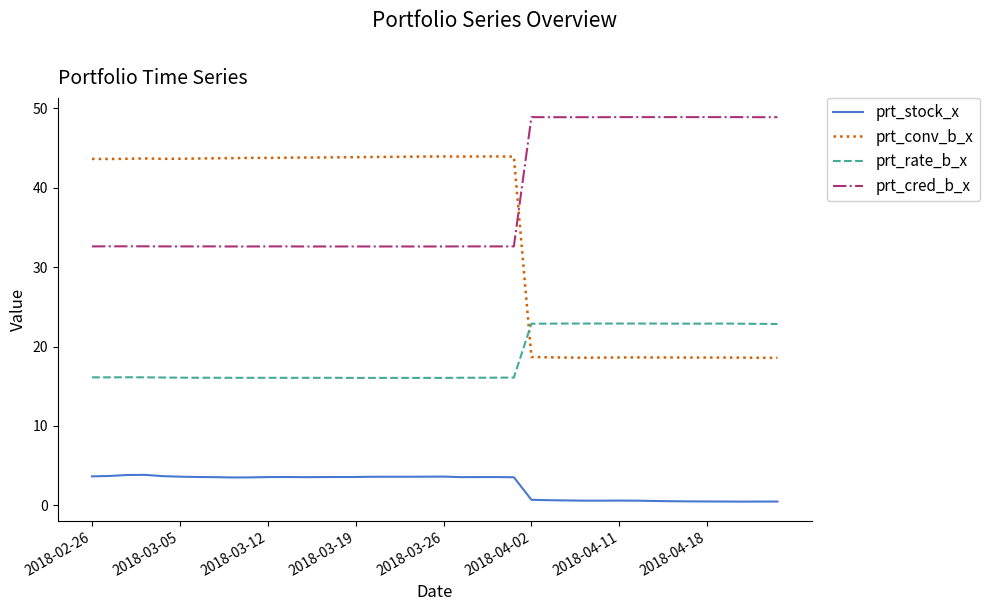

Which series has the largest total across all categories?

prt_cred_b_x